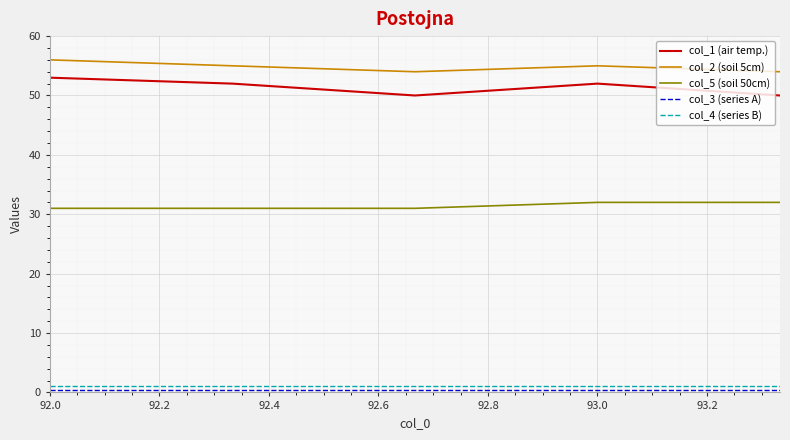

True or false: col_2 (soil 5cm) and col_5 (soil 50cm) cross at least once.

False